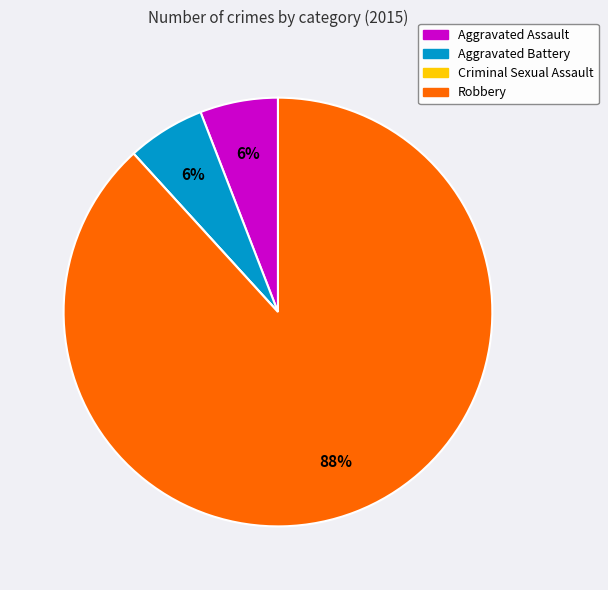

Do Aggravated Assault and Aggravated Battery together represent more than half of the pie?

No